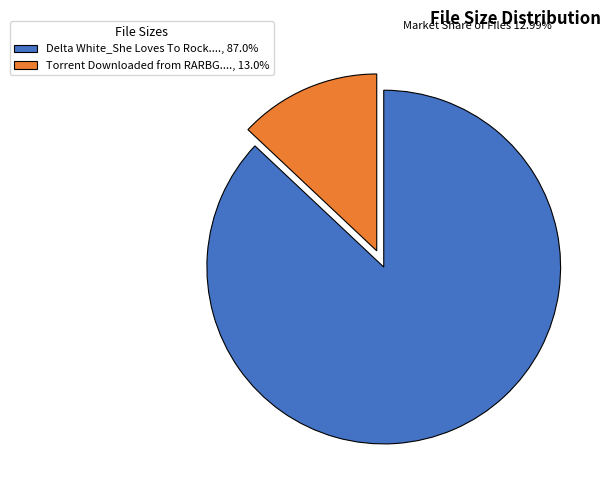

Is Torrent Downloaded from RARBG...., 13.0% the majority of the pie?

No